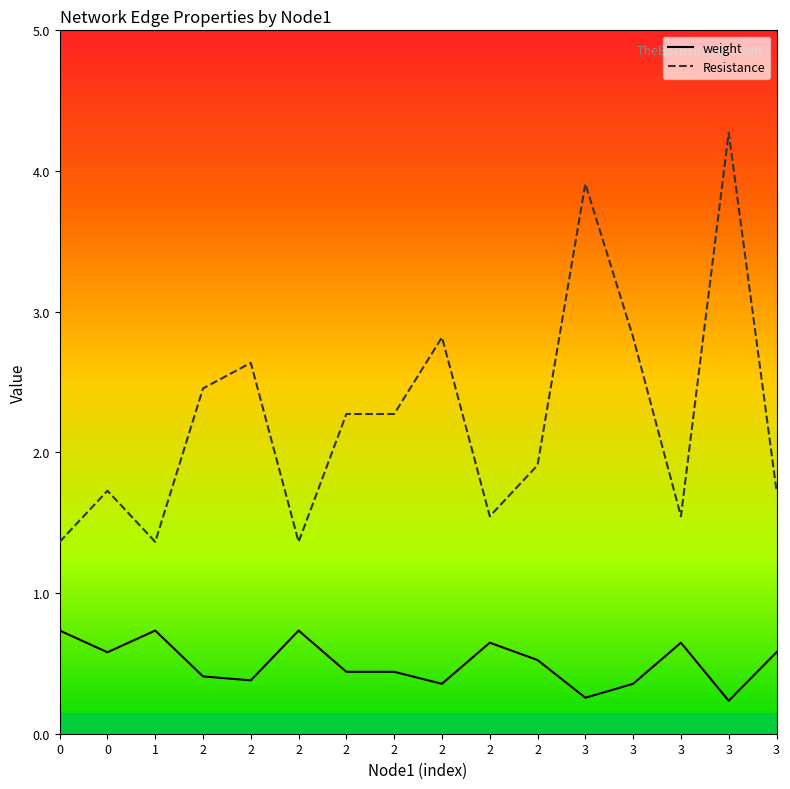

How many lines are shown in the chart?

2